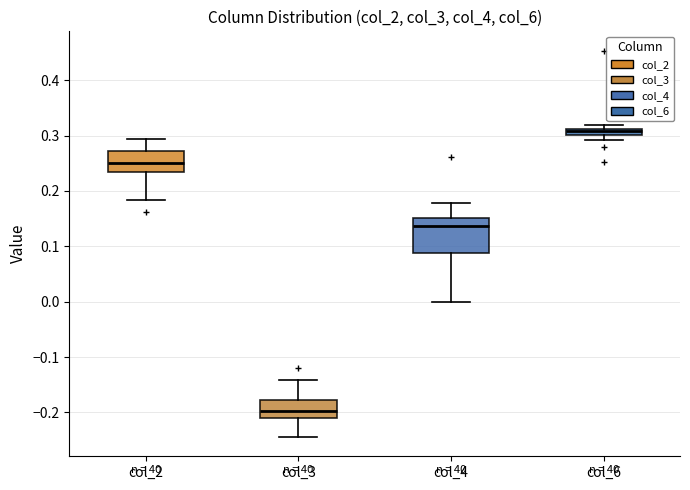

Which box's median line is the highest?

col_6